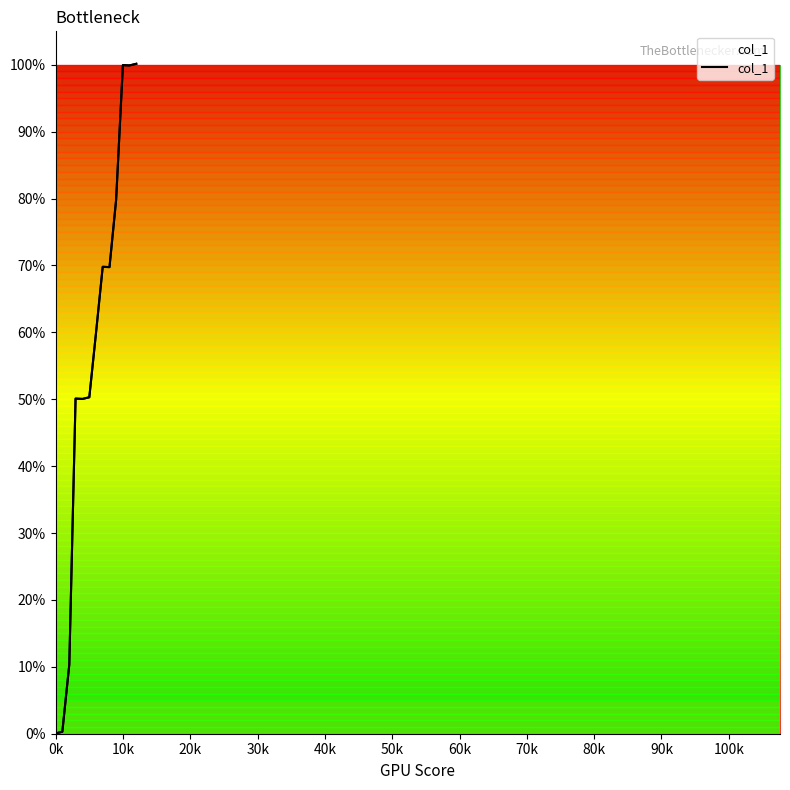

What is the average value?

57.0